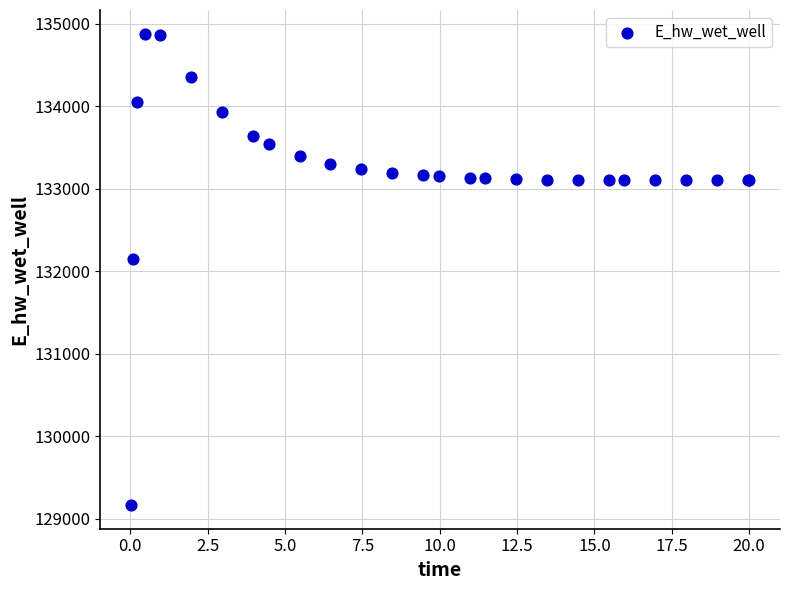

What Y value in the scatter plot is closest to 132021?

132146.4